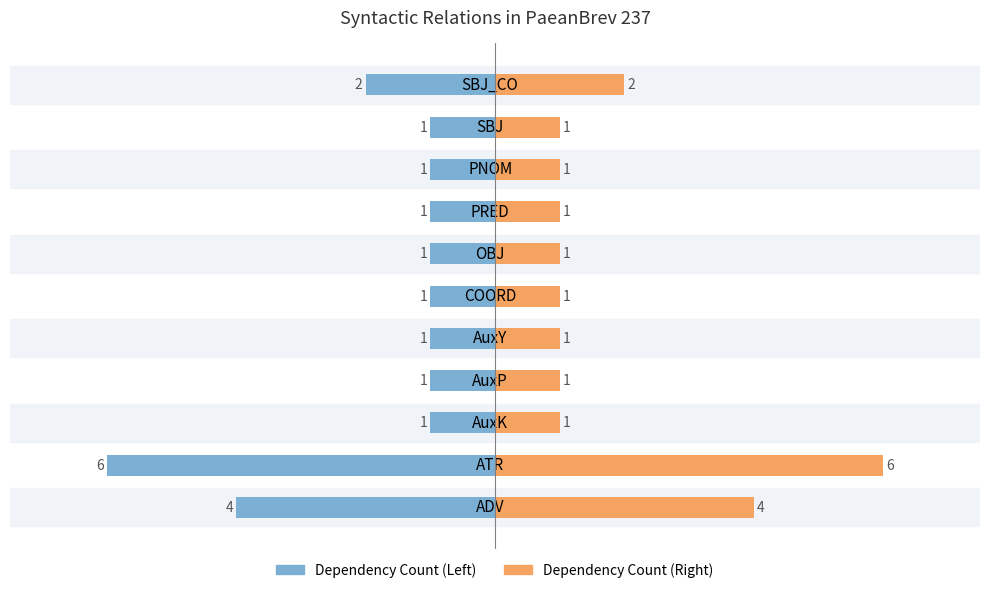

List the series in order of their peak value, lowest first.

Dependency Count (Left), Dependency Count (Right)